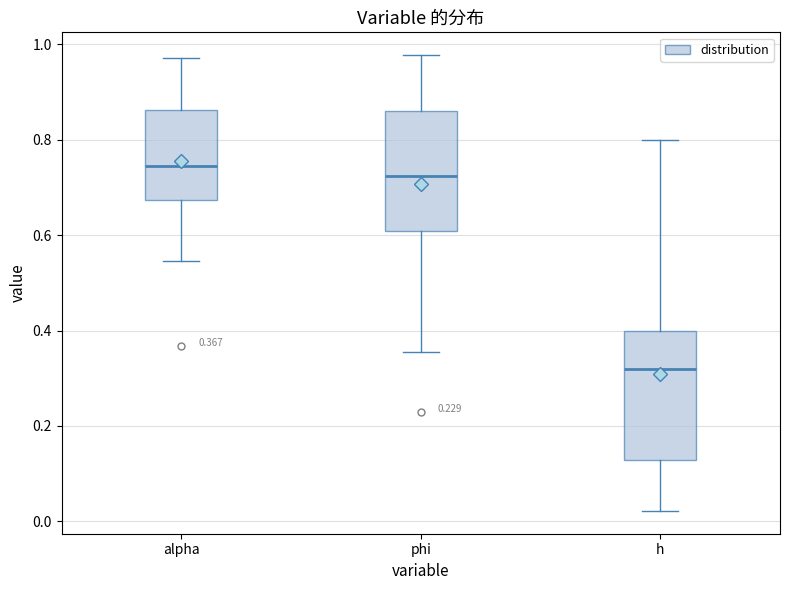

Which box's median line is the lowest?

h